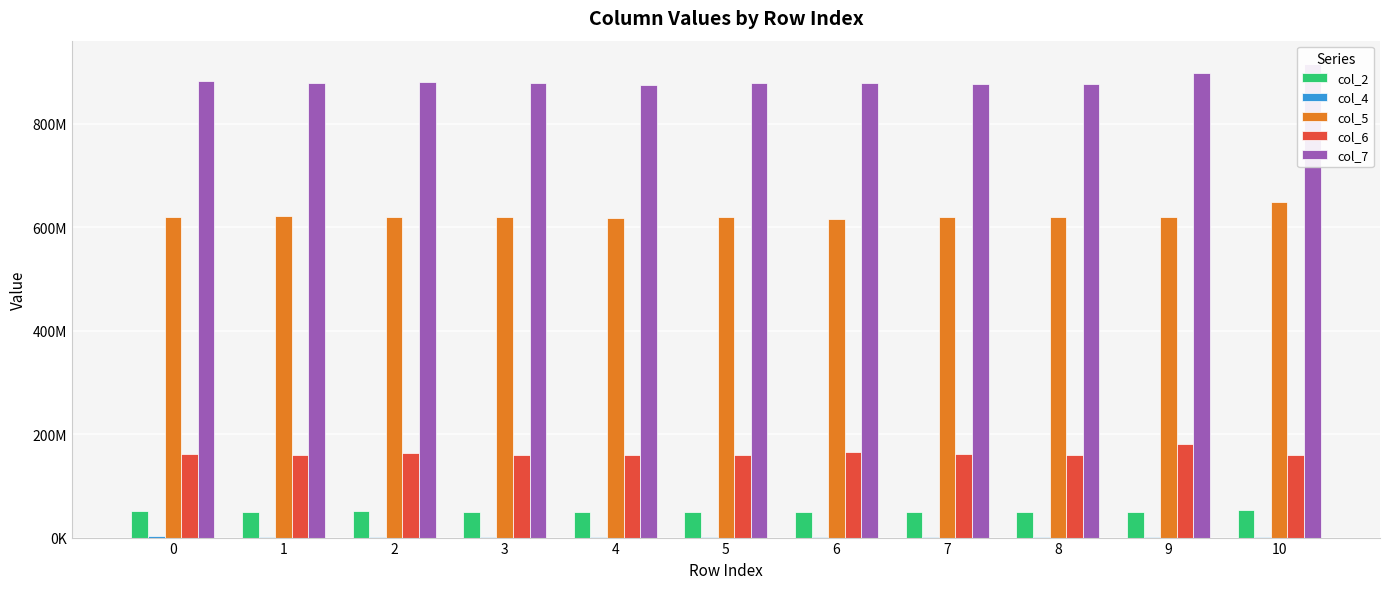

At 4, list the series in order from smallest to largest.

col_4, col_2, col_6, col_5, col_7